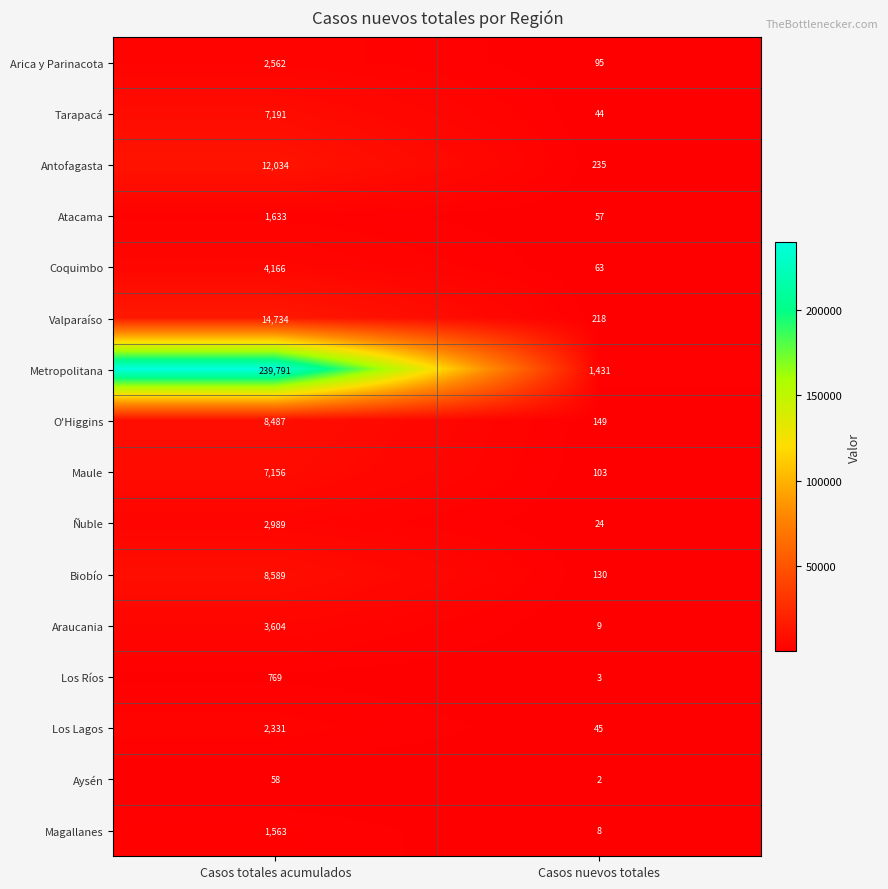

The Ñuble series shows 24 at Casos nuevos totales. True or false?

True